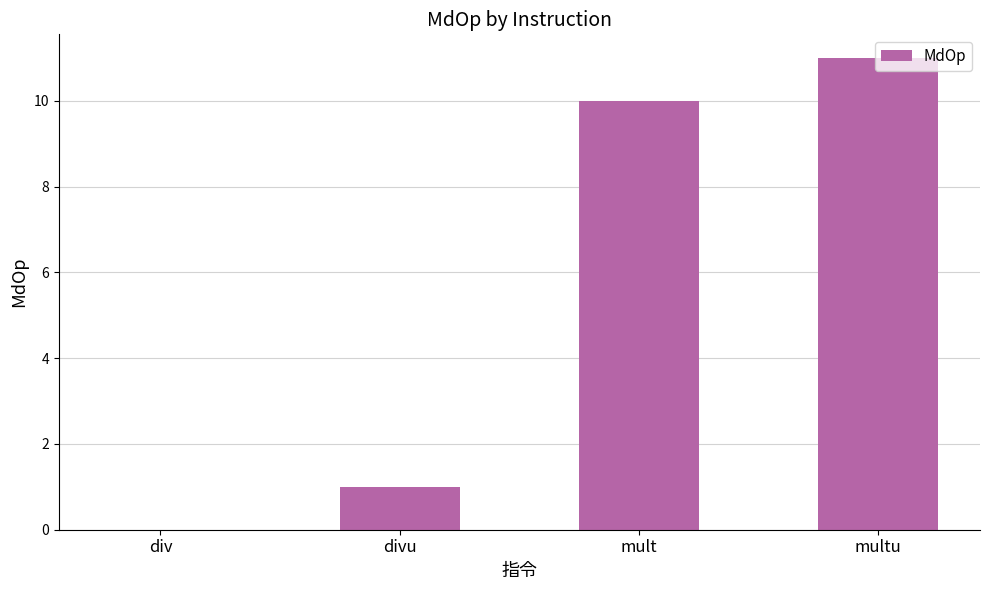

What is the sum of all values?

22